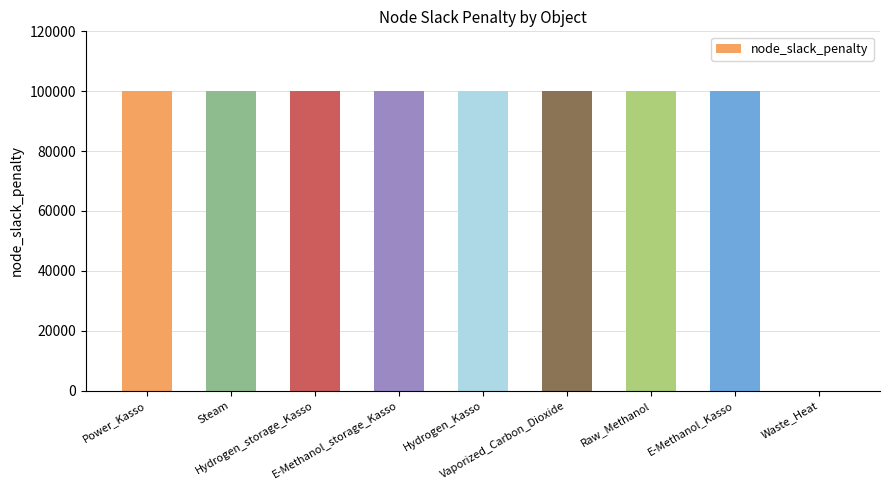

What is the greatest value displayed?

100000